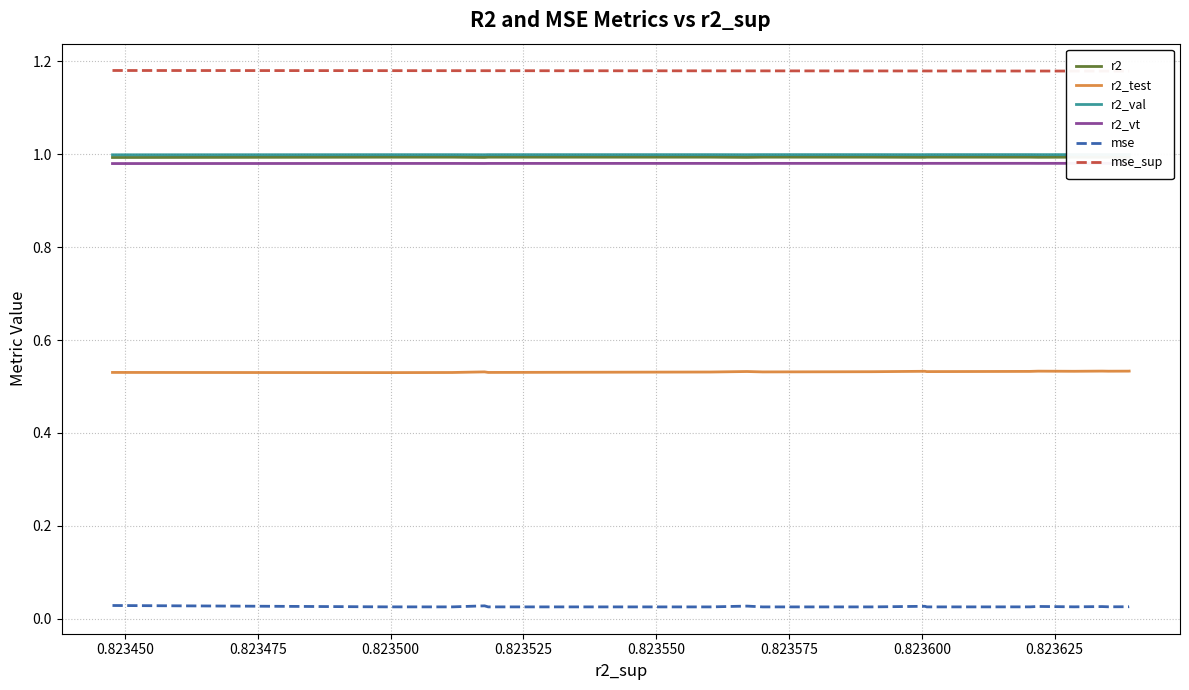

How many lines are shown in the chart?

6